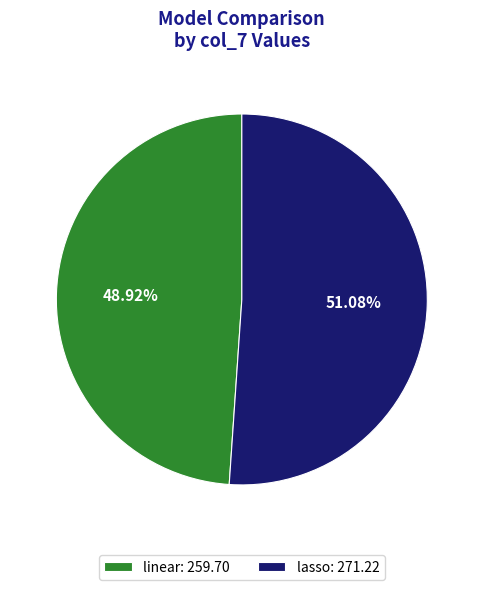

The lasso slice represents 51% of the pie. True or false?

True